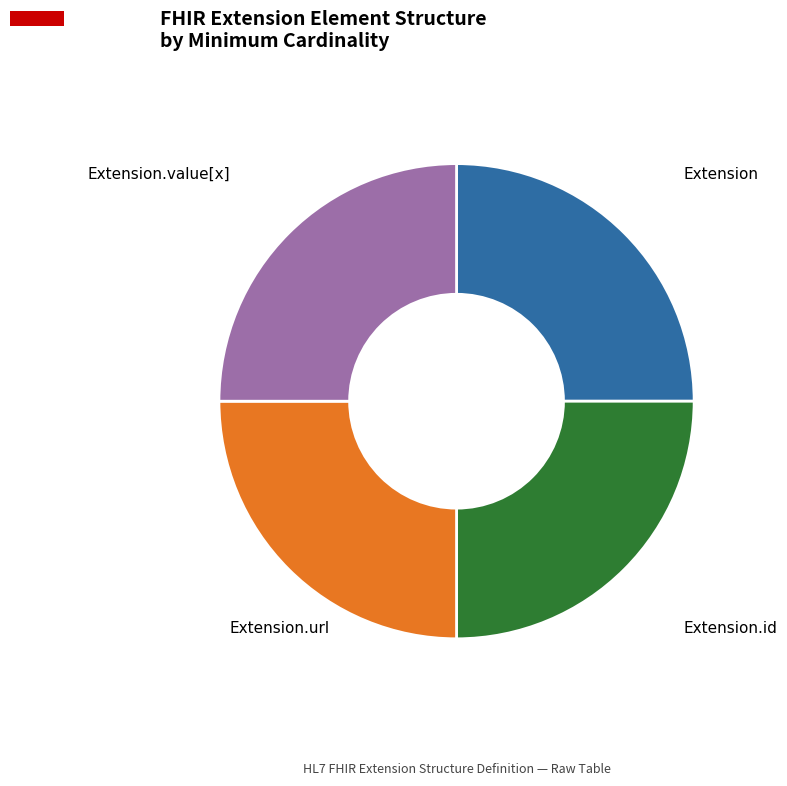

Does any single category account for the majority?

No